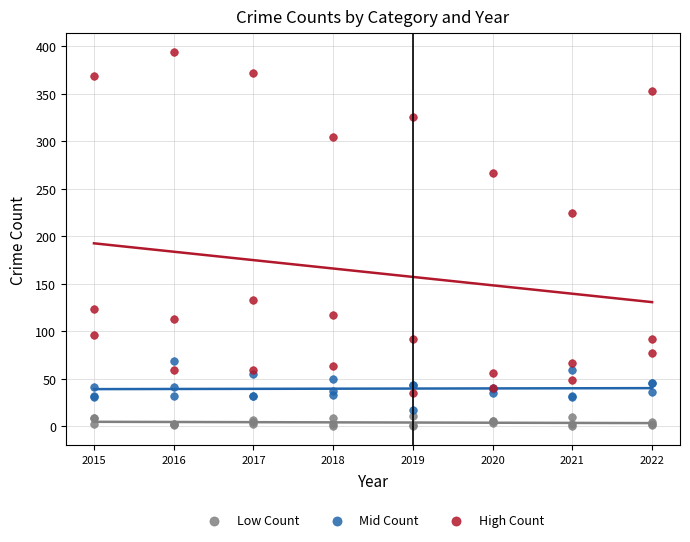

Which series reaches the maximum Y coordinate?

High Count